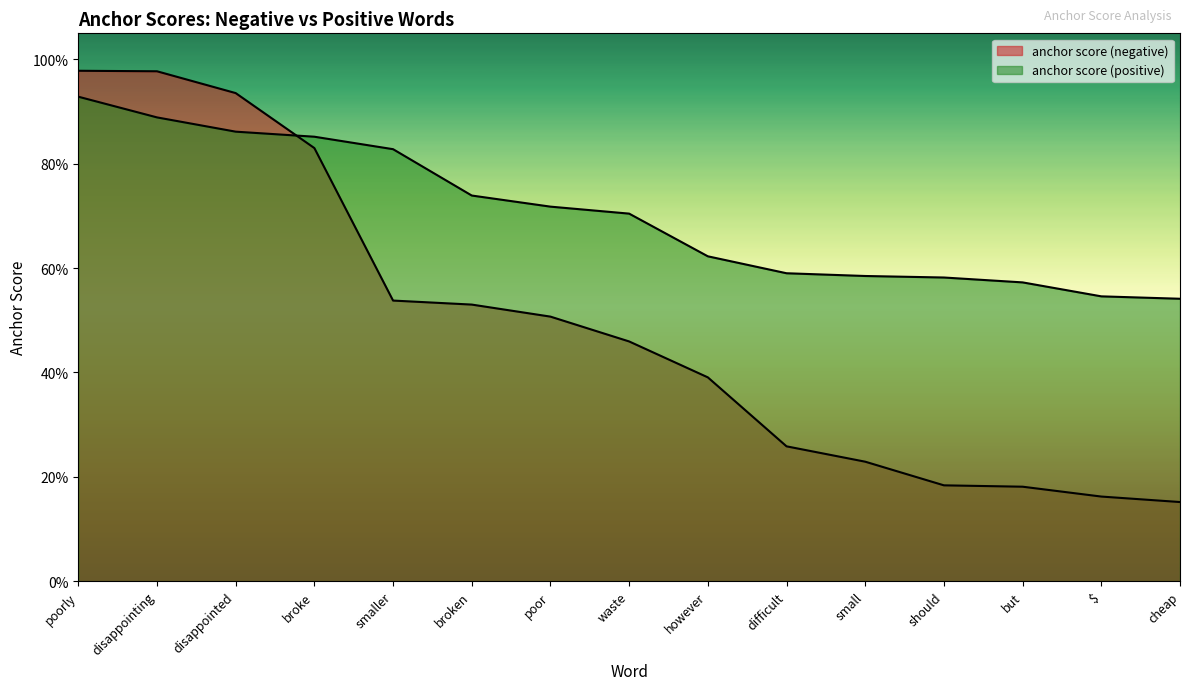

The anchor score (negative) series shows 0.5 at broken. True or false?

True